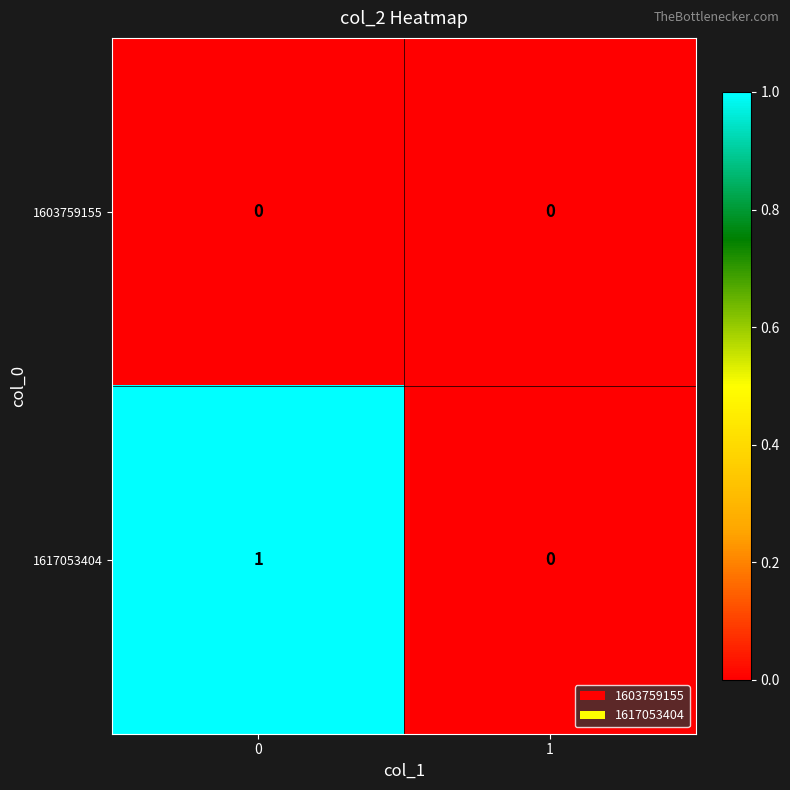

How many series are shown in this chart?

2